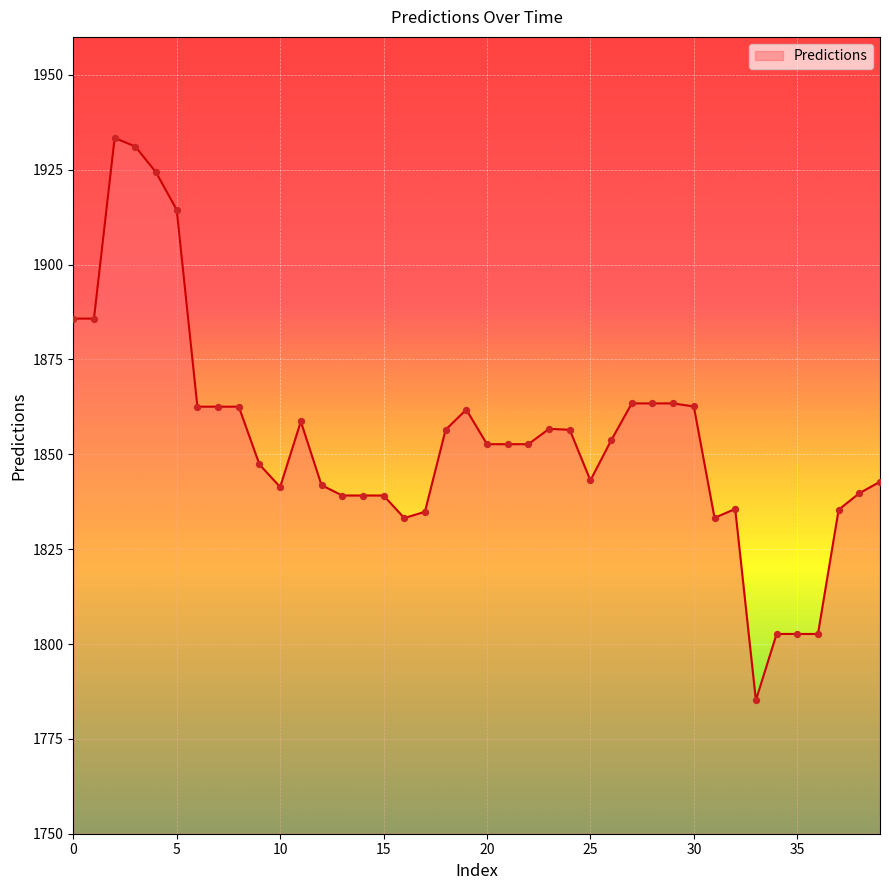

What is the maximum value shown in the chart?

1933.4